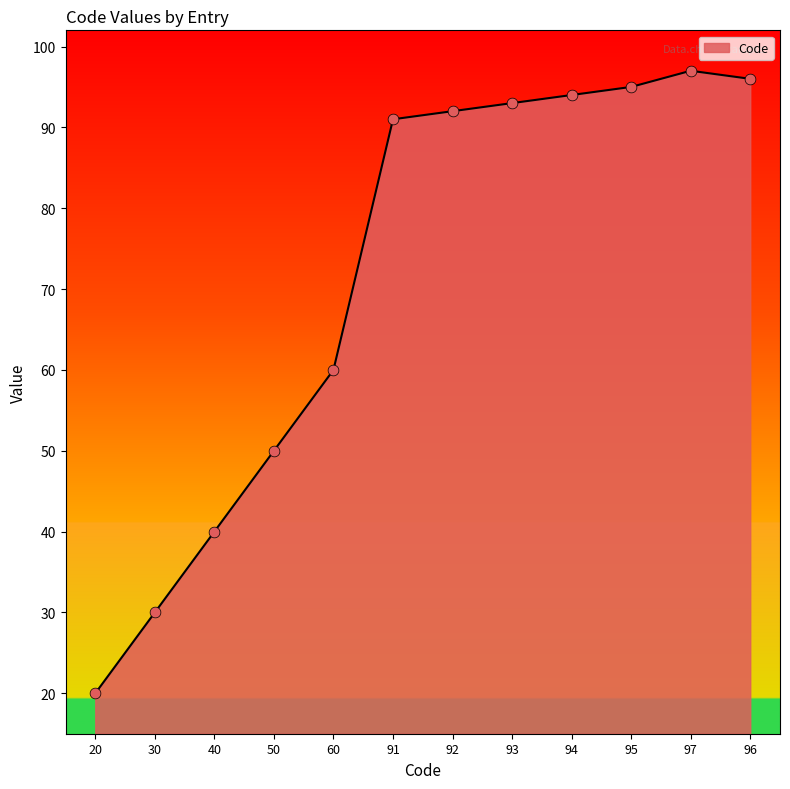

Approximately how many times larger is the value at 94 compared to 50?

1.9